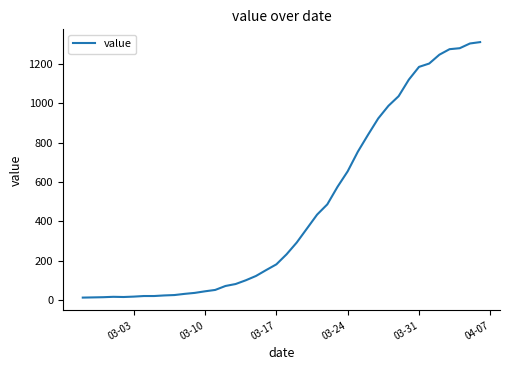

What is the maximum value shown in the chart?

1312